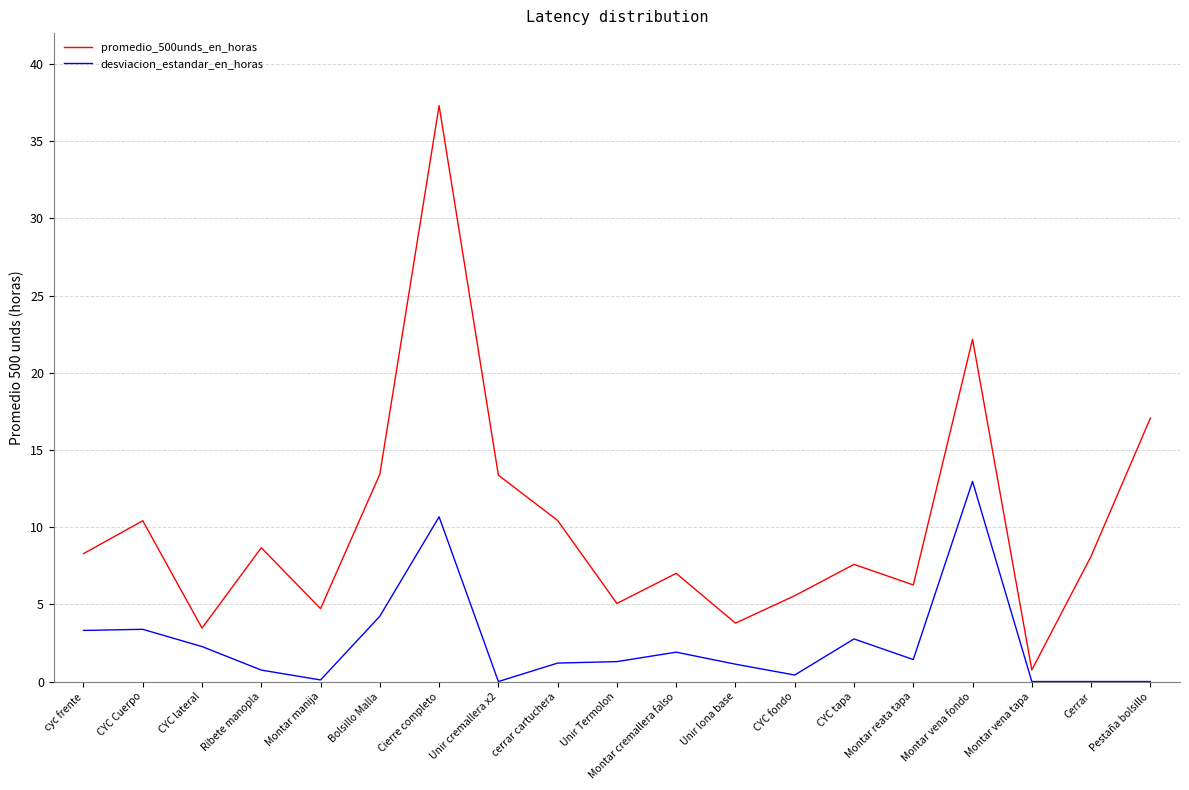

List the series in order of their peak value, highest first.

promedio_500unds_en_horas, desviacion_estandar_en_horas